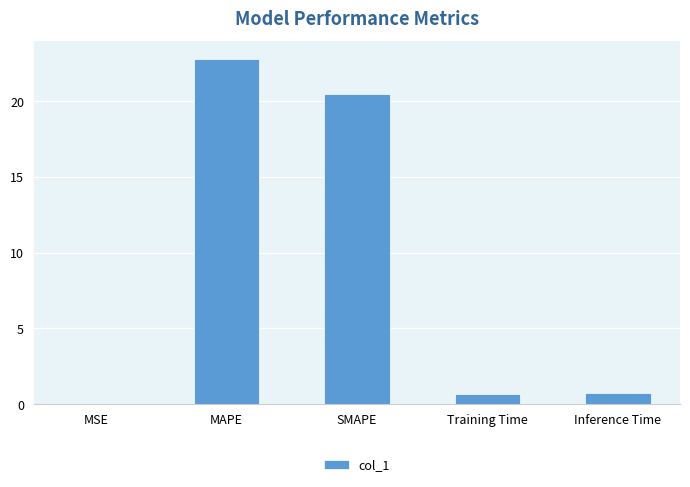

What is the sum of all values?

44.8